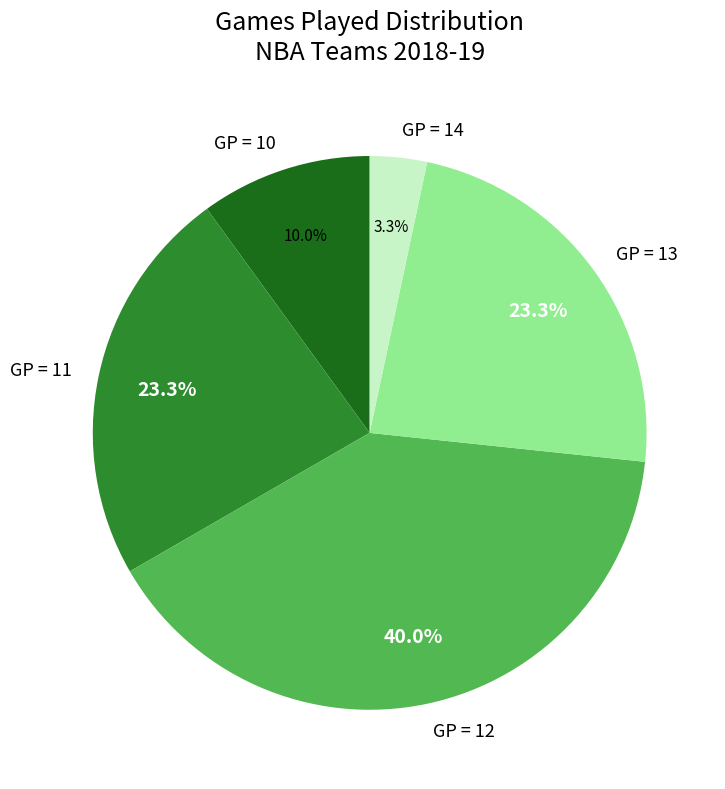

Count the number of slices in the pie.

5